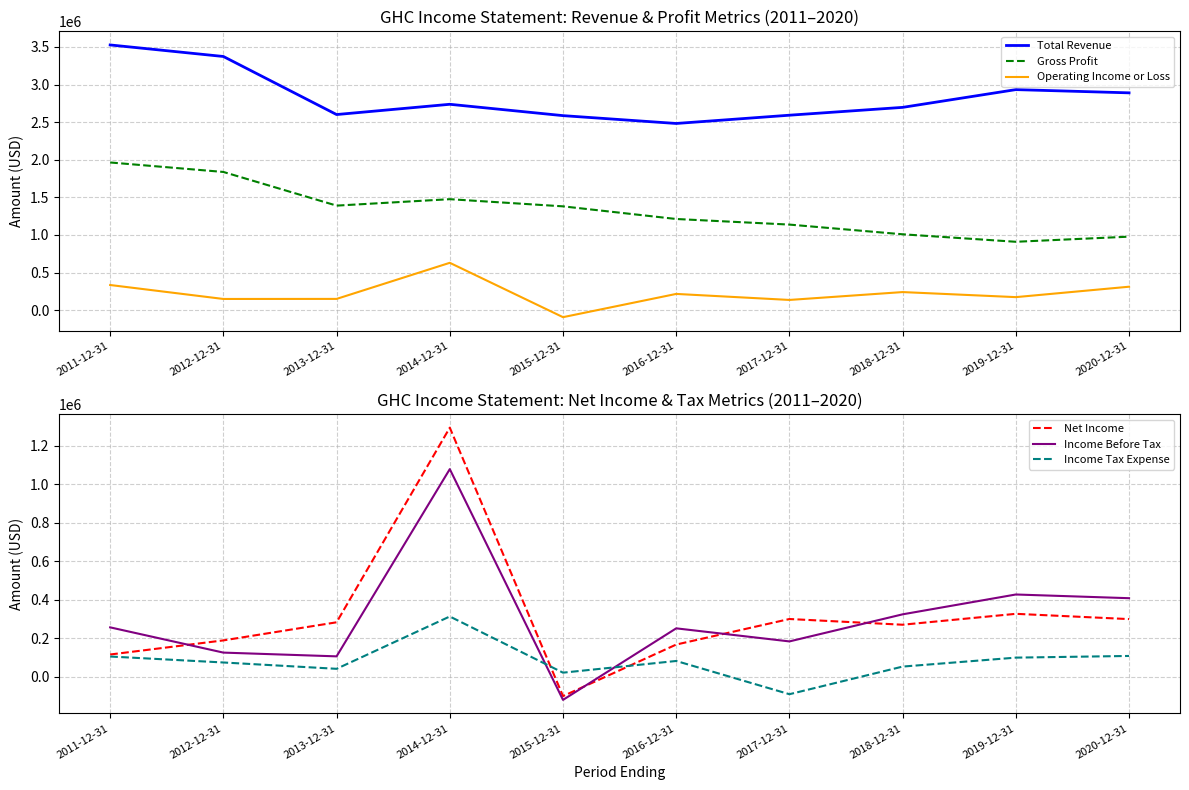

True or false: Total Revenue has a value of 670488 at 2019-12-31.

False